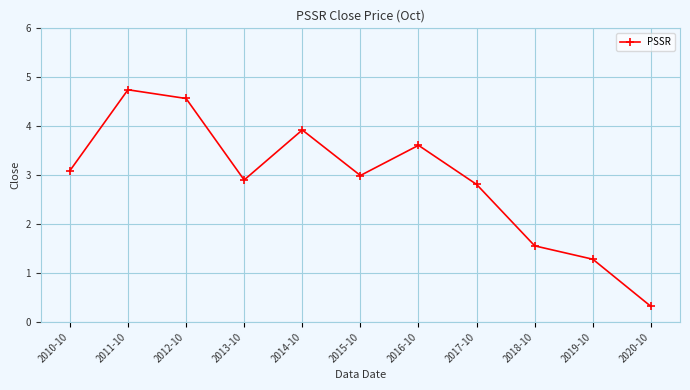

Between 2013-10 and 2018-10, which is larger?

2013-10